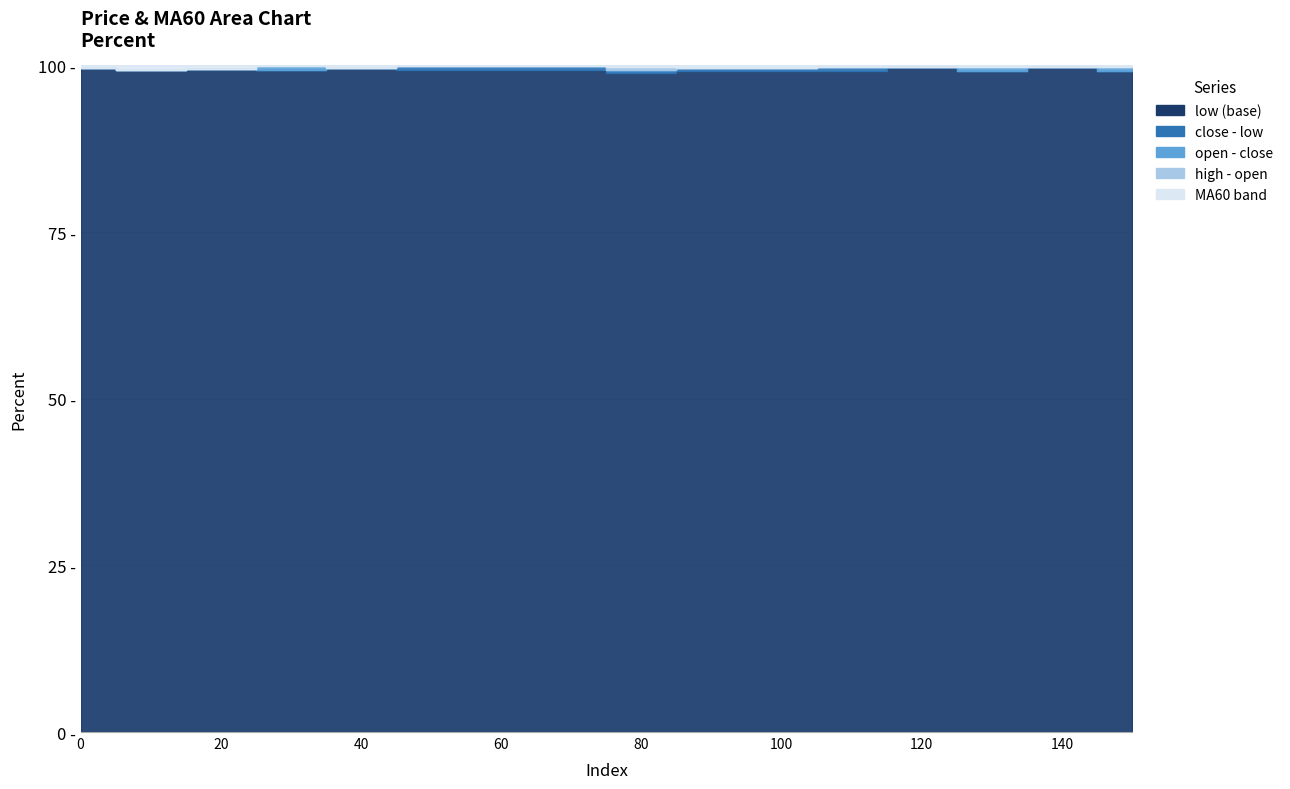

What is the sum of all high values?

306.5